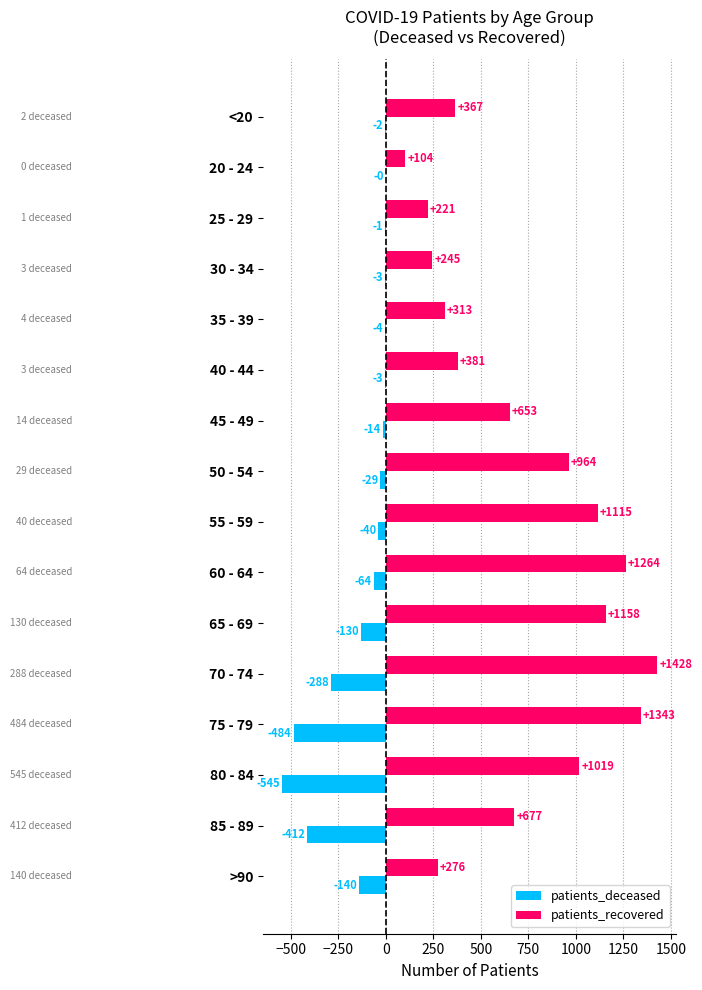

At which category is the sum across all series the highest?

60 - 64